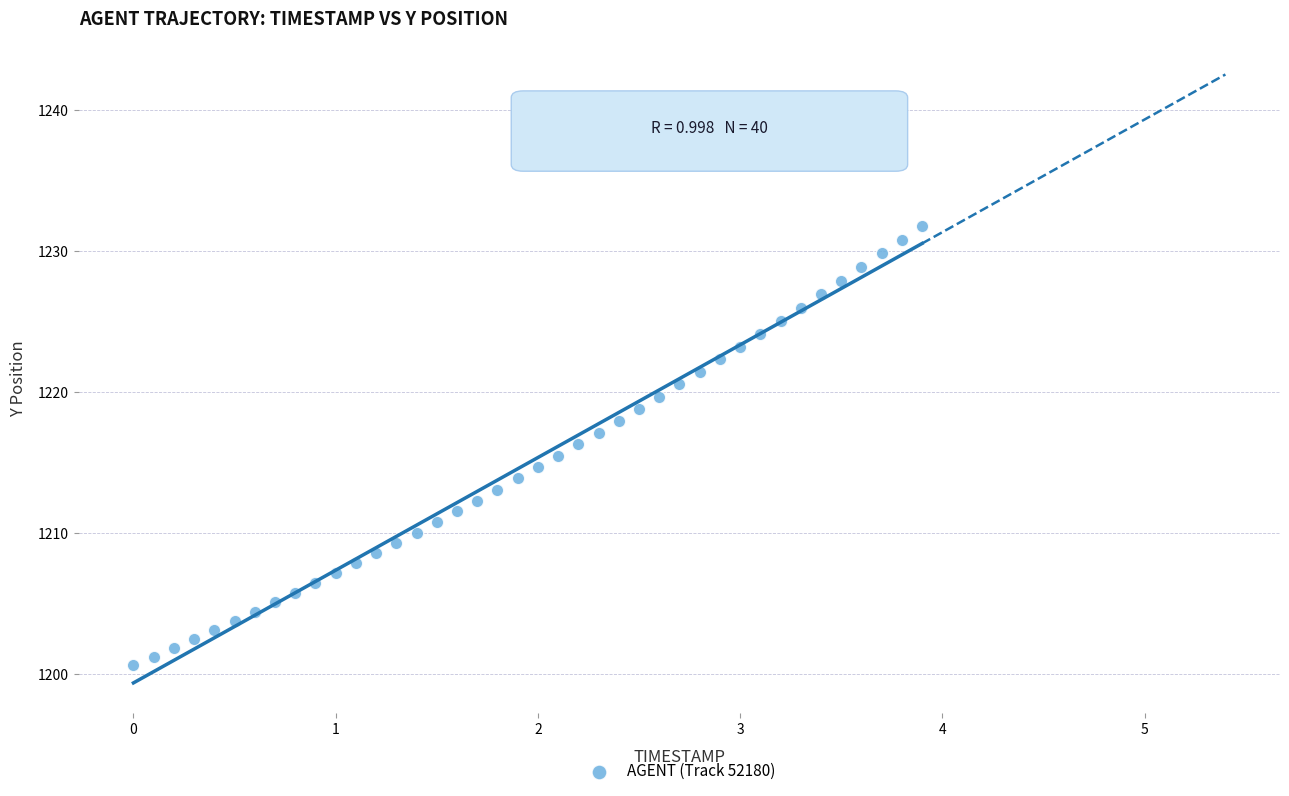

What is the range of X values (max minus min)?

3.9